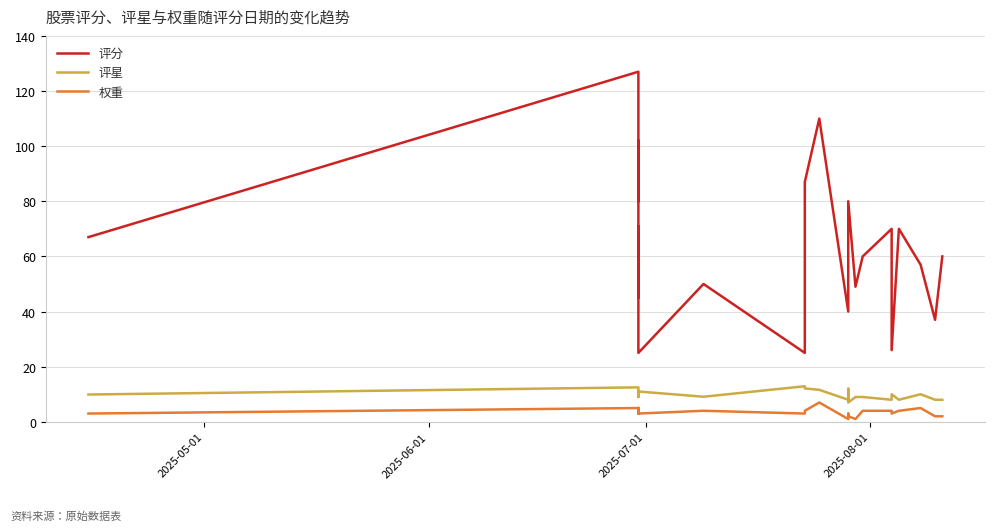

How many data points does each series have?

23